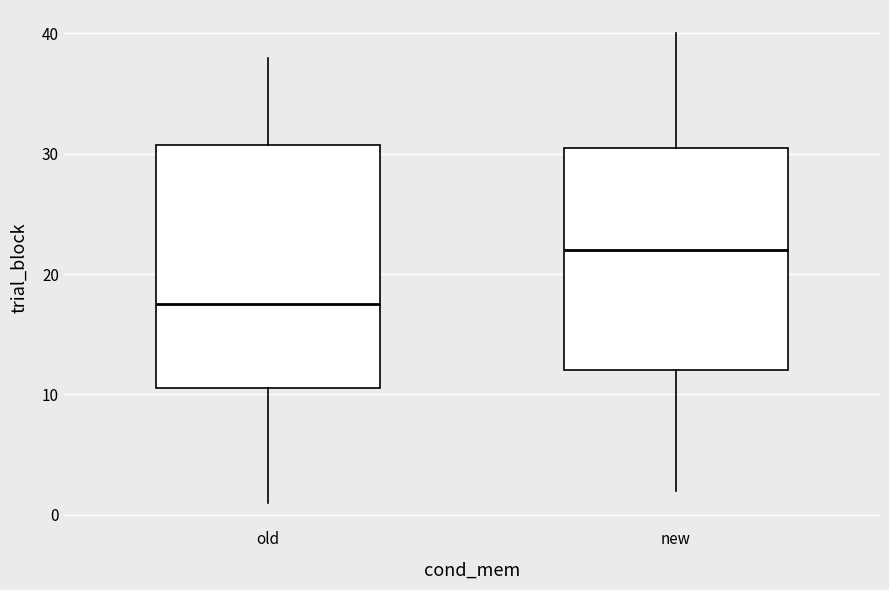

Reading left to right, transcribe this box plot: for each box, give where its median line is, the range the box spans, and where its two whiskers end, as read against the y-axis. The values are not printed on the chart, so give them approximately, as read against the axis.

old: median 18, box 11 to 31, whiskers 1 to 38
new: median 22, box 12 to 31, whiskers 2 to 40